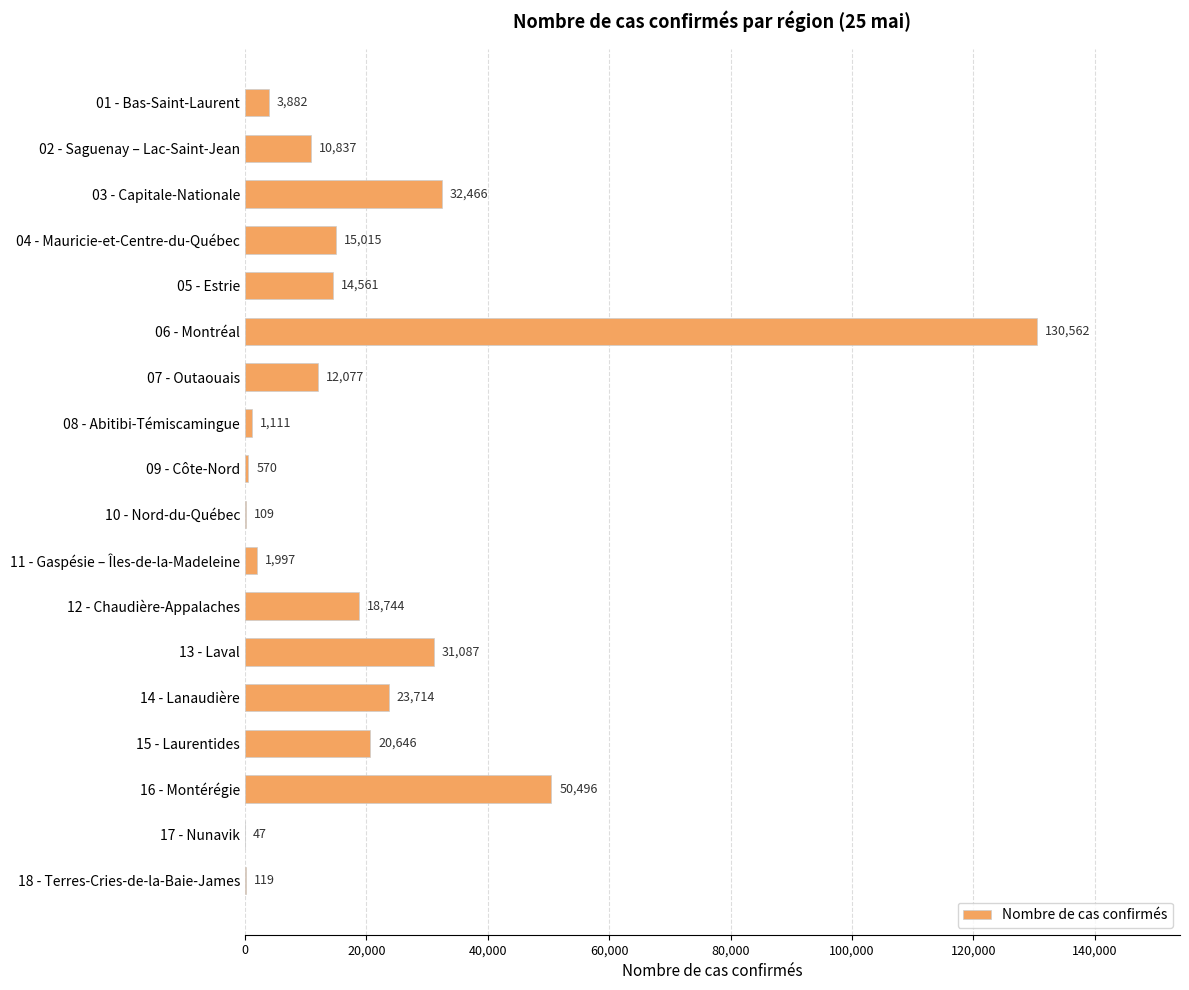

What is the sum of the values at 15 - Laurentides and 12 - Chaudière-Appalaches?

39390